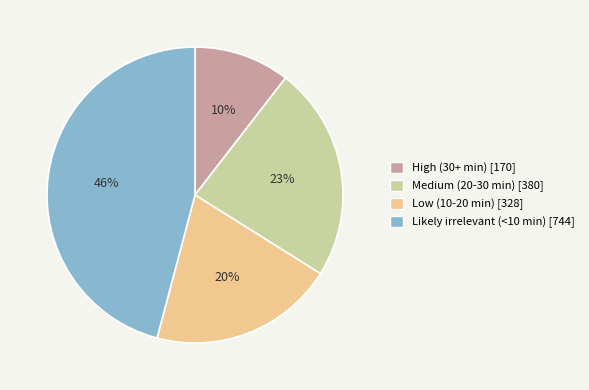

To the nearest percent, what portion does Likely irrelevant (<10 min) represent?

46%